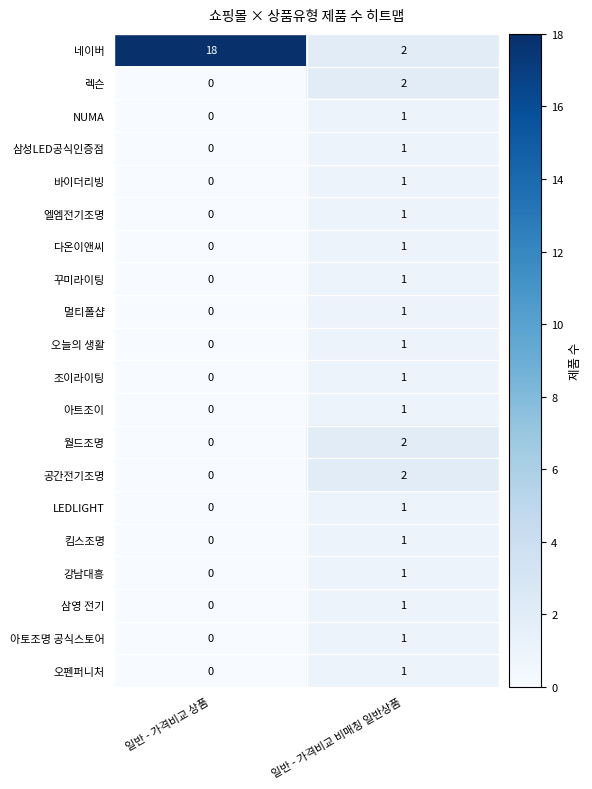

Rank the categories by 다온이앤씨 value from lowest to highest.

일반 - 가격비교 상품, 일반 - 가격비교 비매칭 일반상품